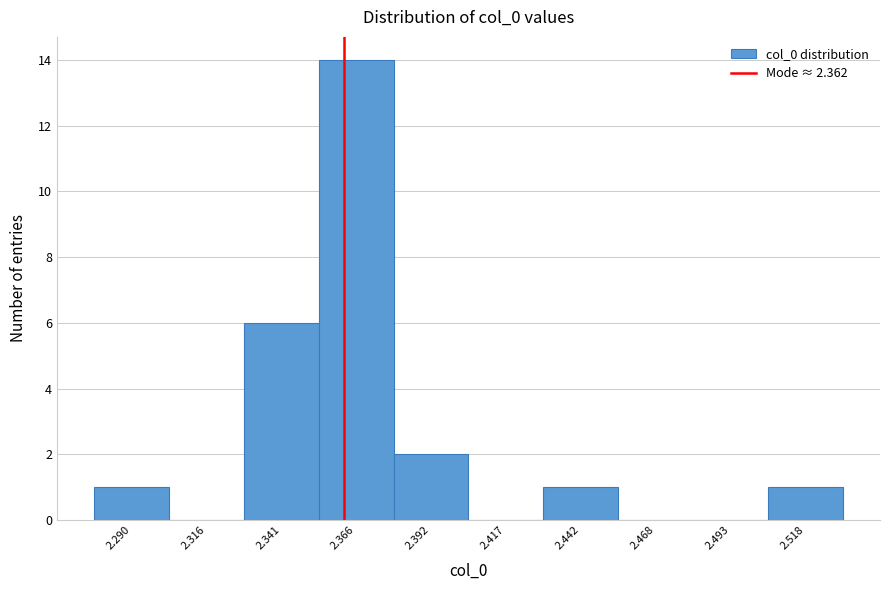

Reading left to right, transcribe this chart: for each bar, give the range it covers on the x-axis and its height. Neither the bar edges nor the heights are printed on the chart, so give them approximately, as read against the axes.

2.280 to 2.305: 1
2.305 to 2.330: 0
2.330 to 2.355: 6
2.355 to 2.380: 14
2.380 to 2.405: 2
2.405 to 2.430: 0
2.430 to 2.455: 1
2.455 to 2.480: 0
2.480 to 2.505: 0
2.505 to 2.530: 1